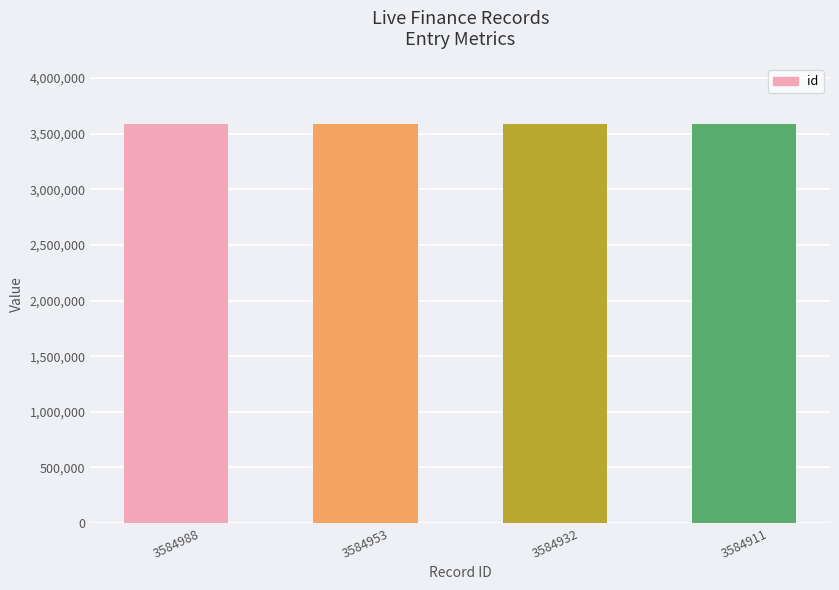

Count the values in the range 3584932 to 3584988.

3